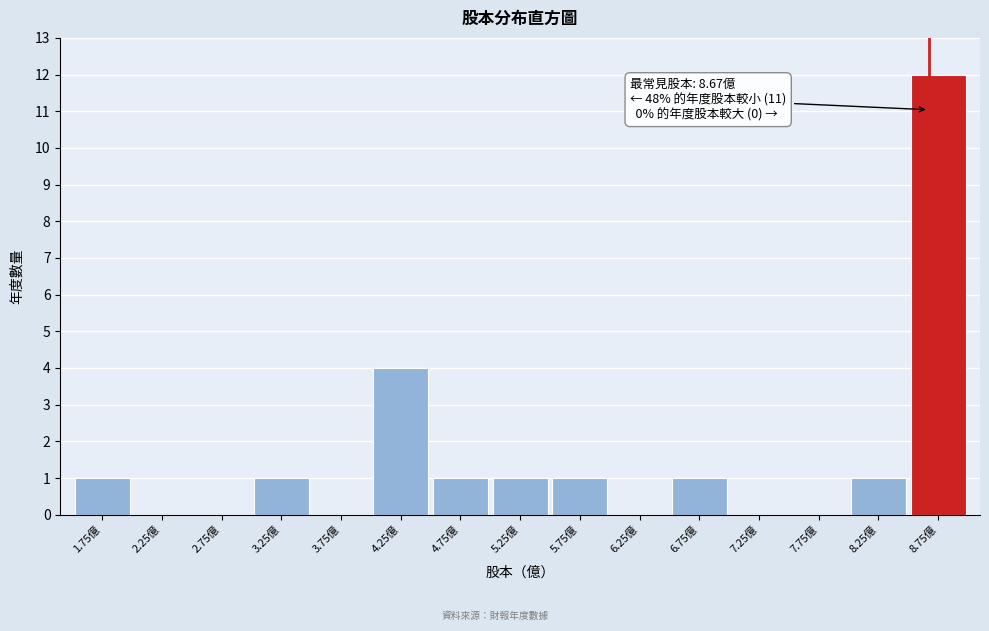

Which range on the x-axis has the tallest bar?

8.5 to 9.0